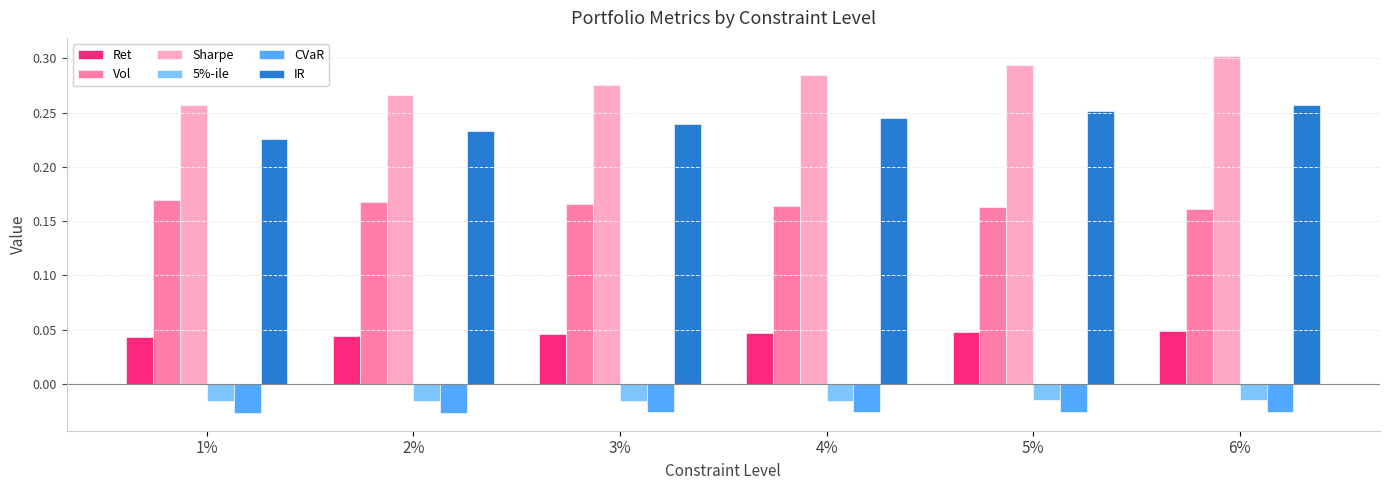

How many Ret values are between 0 and 1?

6